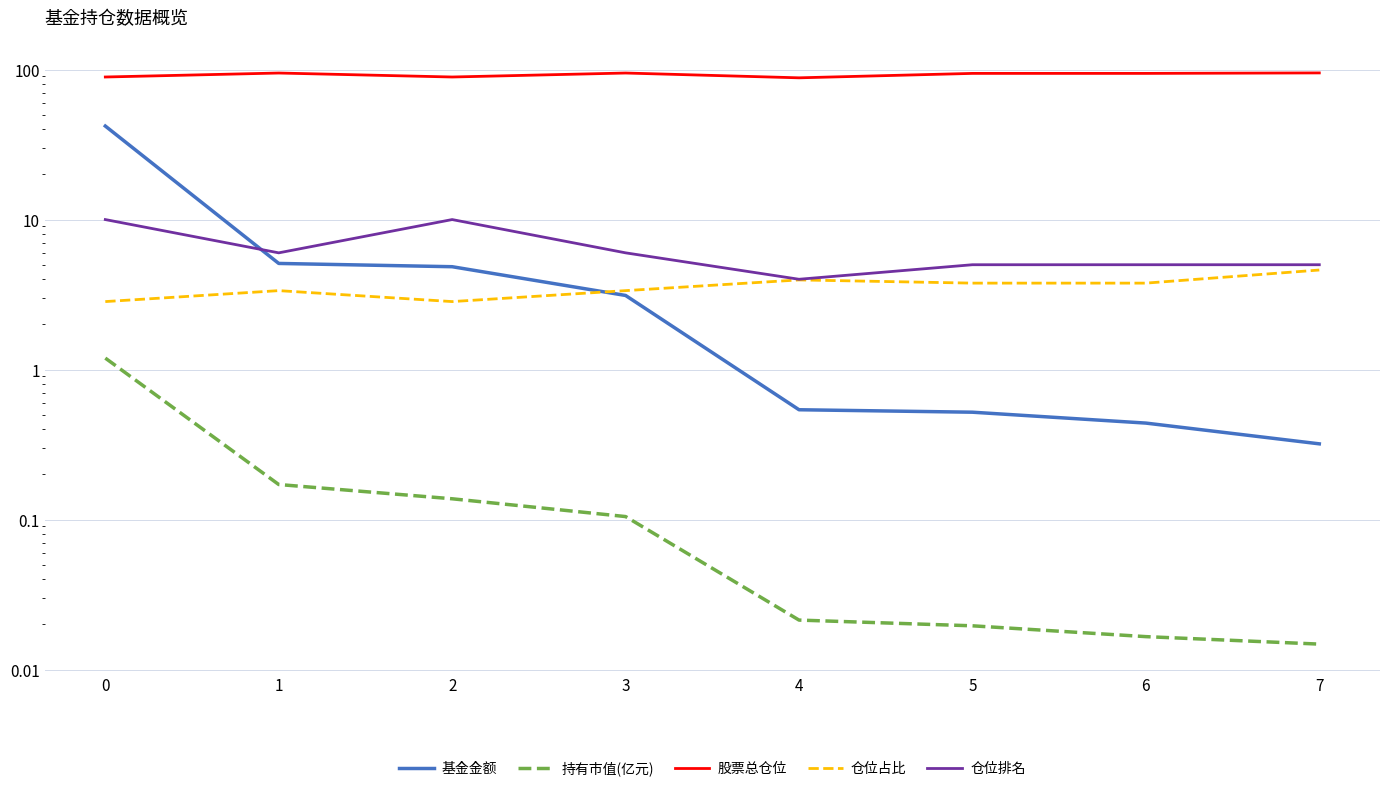

Reading left to right, list all the values displayed in this chart.

基金金额: 42.0	5.1	4.8	3.1	0.5	0.5	0.4	0.3
持有市值(亿元): 1.2	0.2	0.1	0.1	0.0	0.0	0.0	0.0
股票总仓位: 89.2	94.8	89.2	94.8	88.0	94.2	94.2	94.9
仓位占比: 2.8	3.4	2.8	3.4	4.0	3.8	3.8	4.6
仓位排名: 10.0	6.0	10.0	6.0	4.0	5.0	5.0	5.0